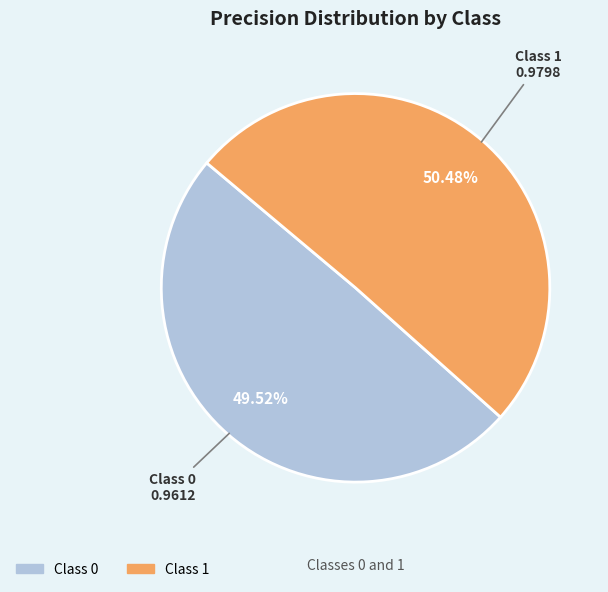

Is there a majority slice in this chart?

Yes